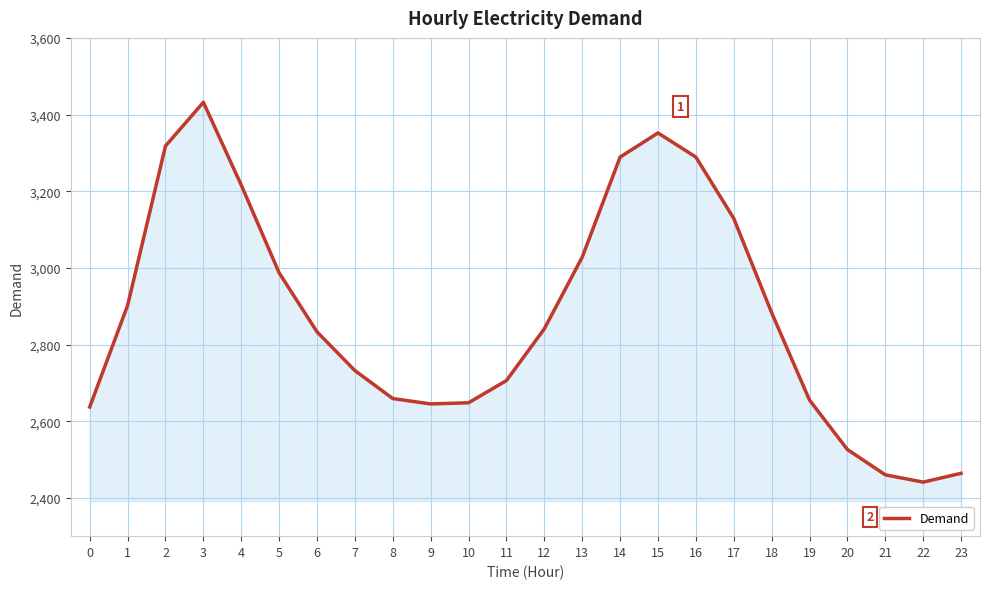

What is the greatest value displayed?

3432